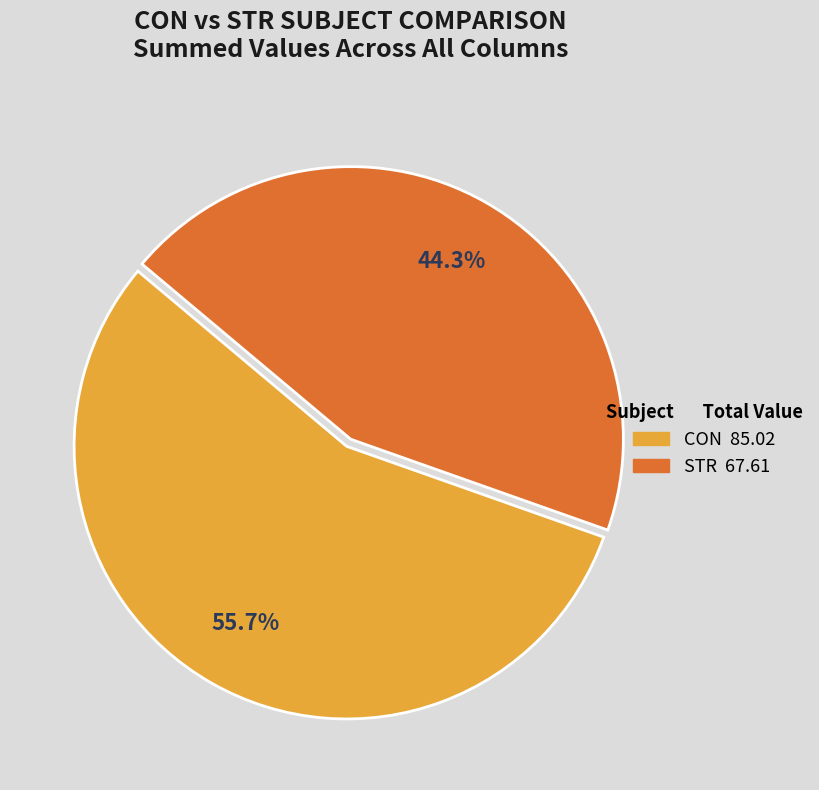

To the nearest percent, what is the difference between the largest and smallest slice percentages?

11%